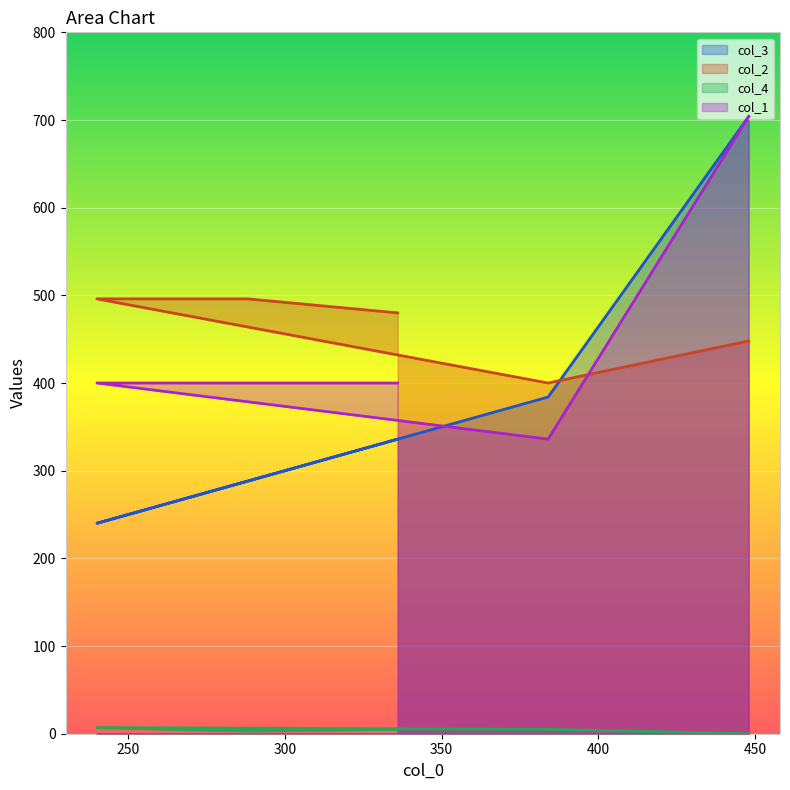

Which has a higher value, 384 or 288?

384